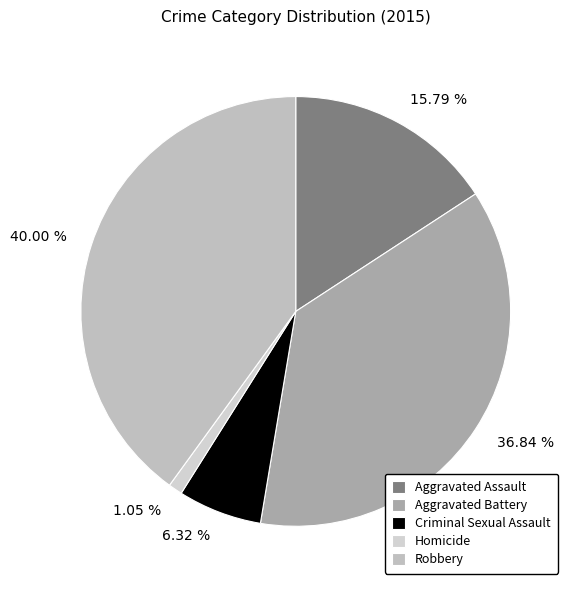

To the nearest percent, what portion does Aggravated Assault represent?

16%